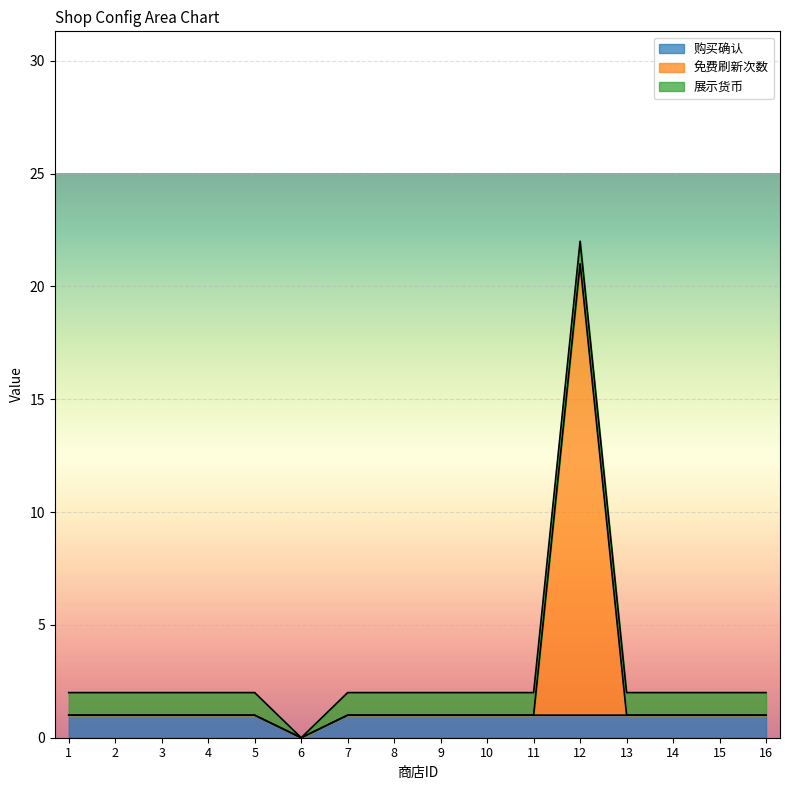

Does the chart display data point markers on the line(s)?

No